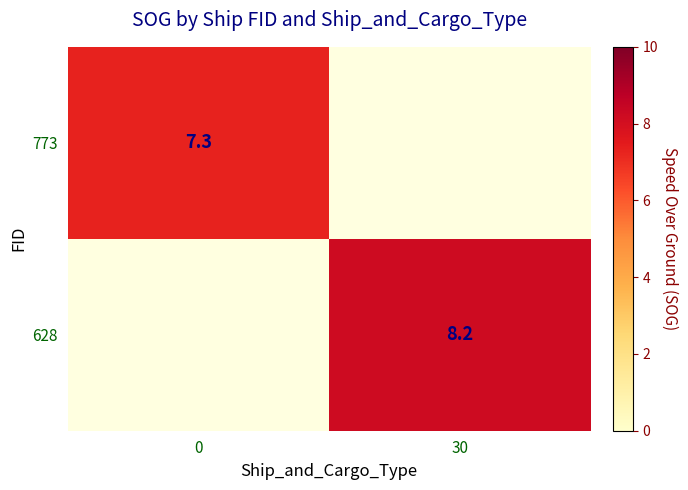

The 628 series shows 8.2 at 30. True or false?

True